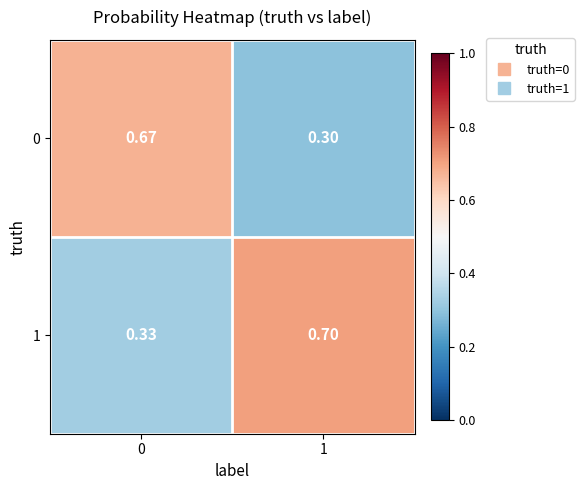

Is the value of 1 at 1 greater than the value of 0 at 1?

Yes